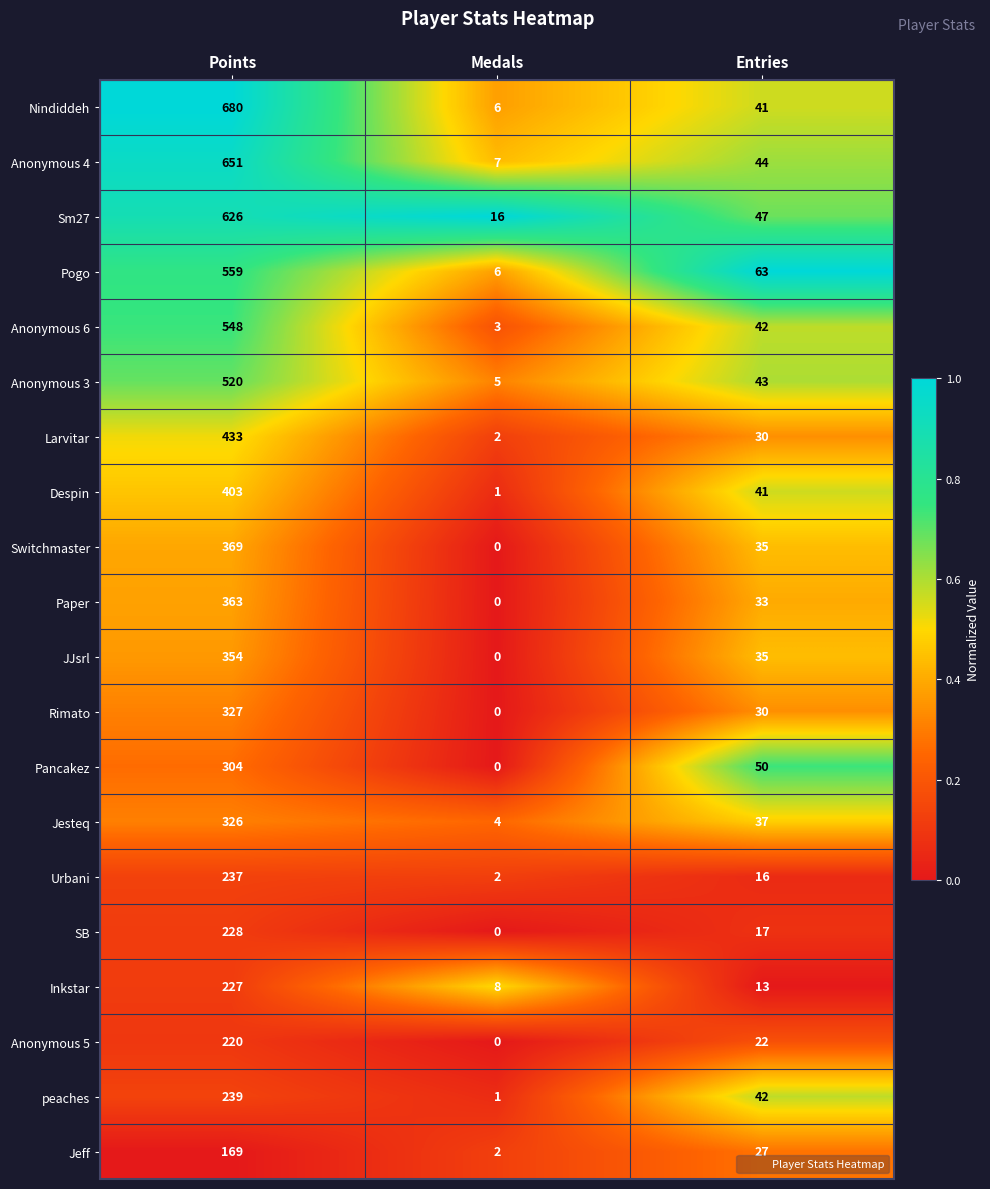

Which series has the widest spread of values?

Nindiddeh